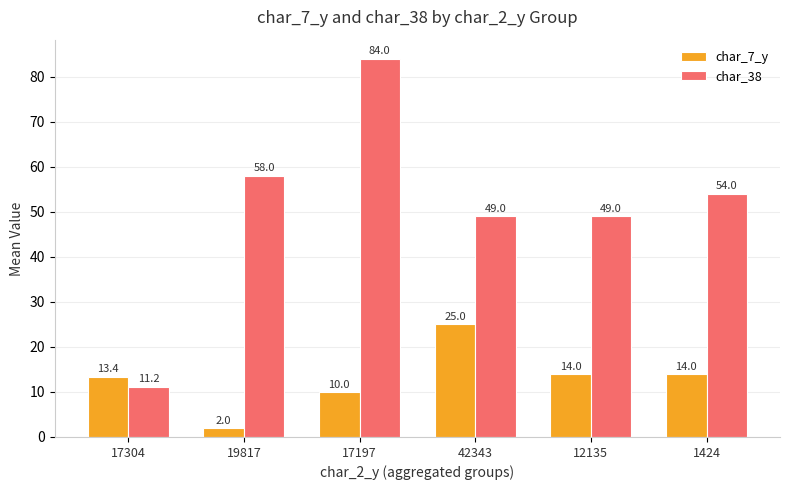

What is the value of the char_38 bar at the 4th from the left?

49.0